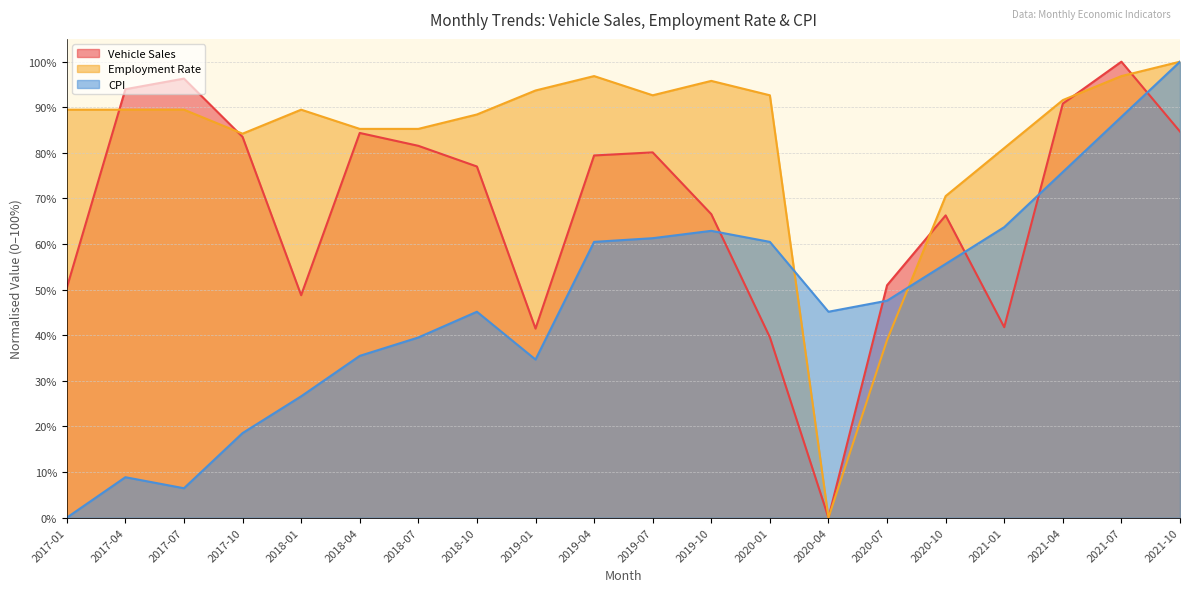

What is the average value of the Employment Rate series?

82.6